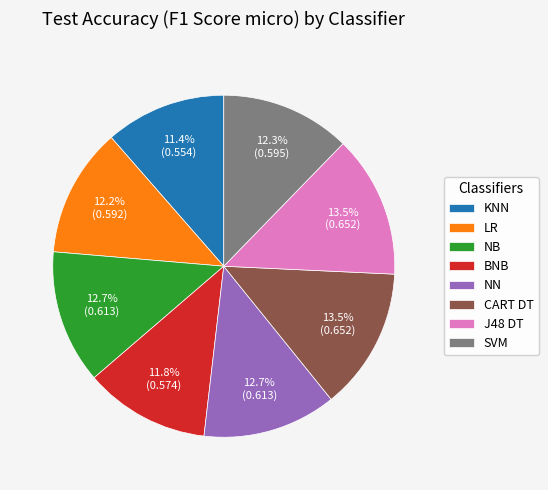

Is BNB the majority of the pie?

No